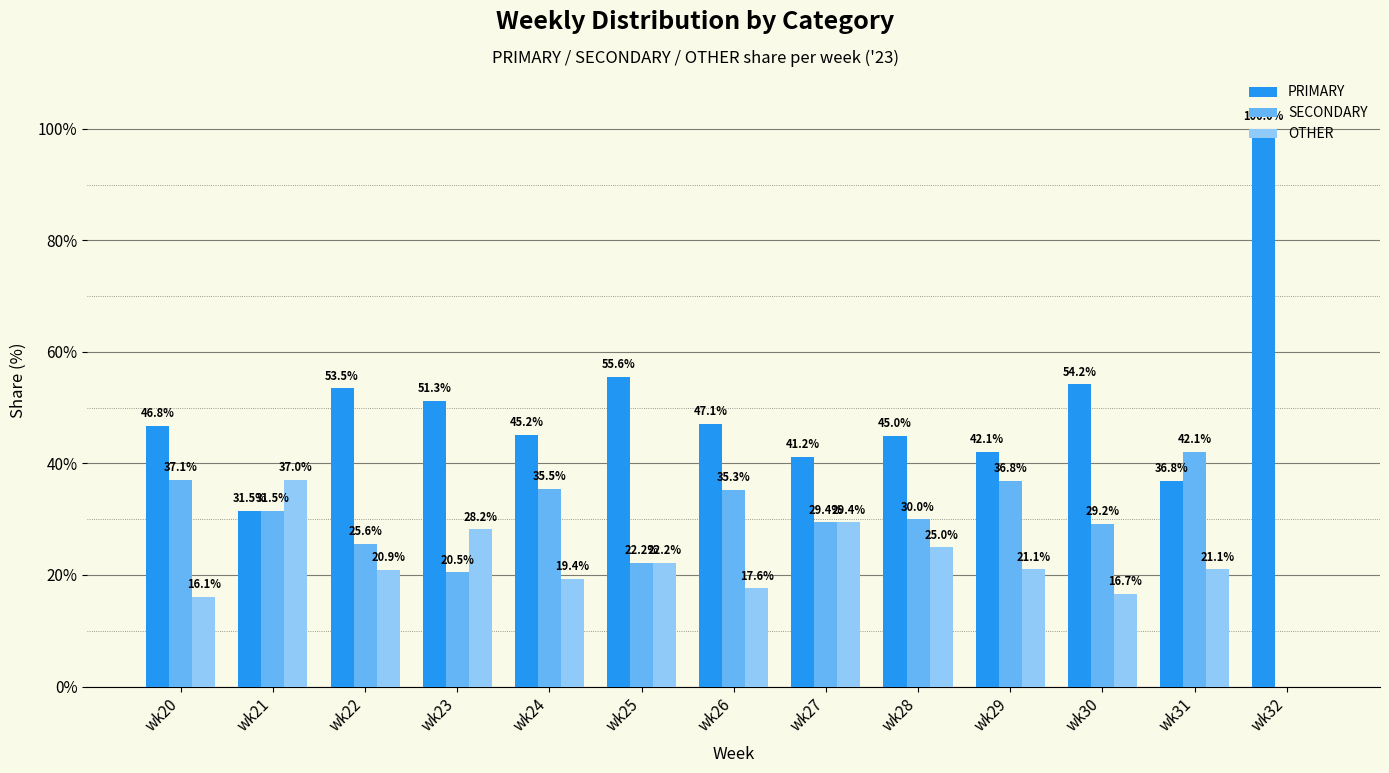

How many groups of bars are there?

13